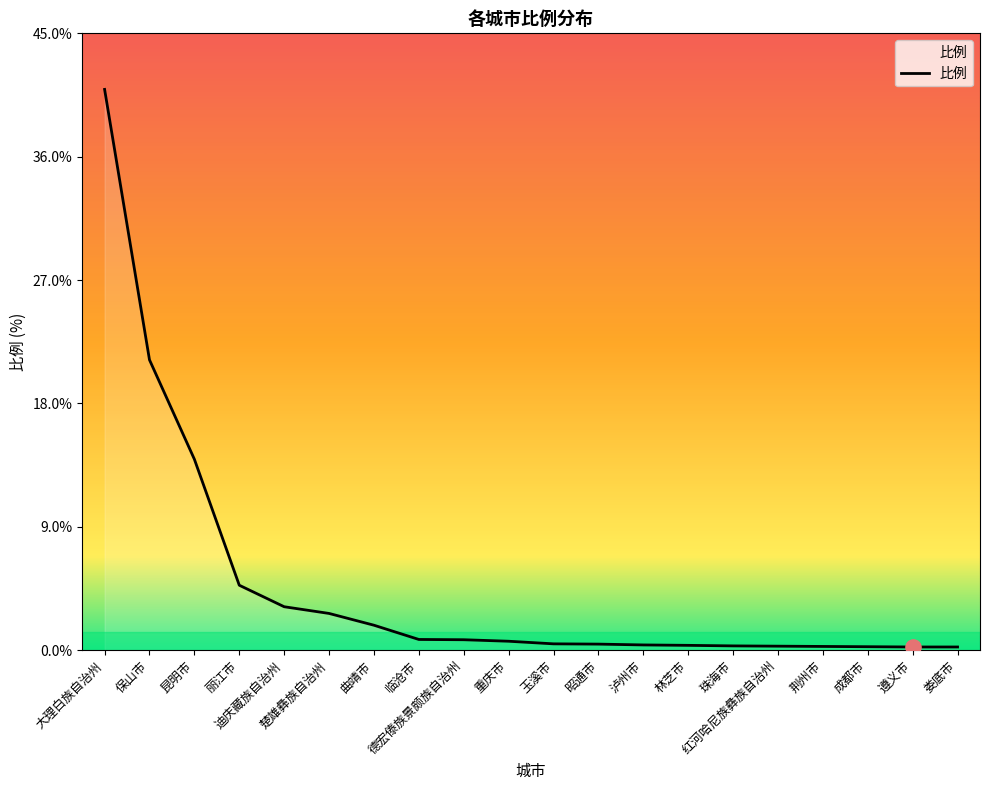

What is the greatest value displayed?

41.0